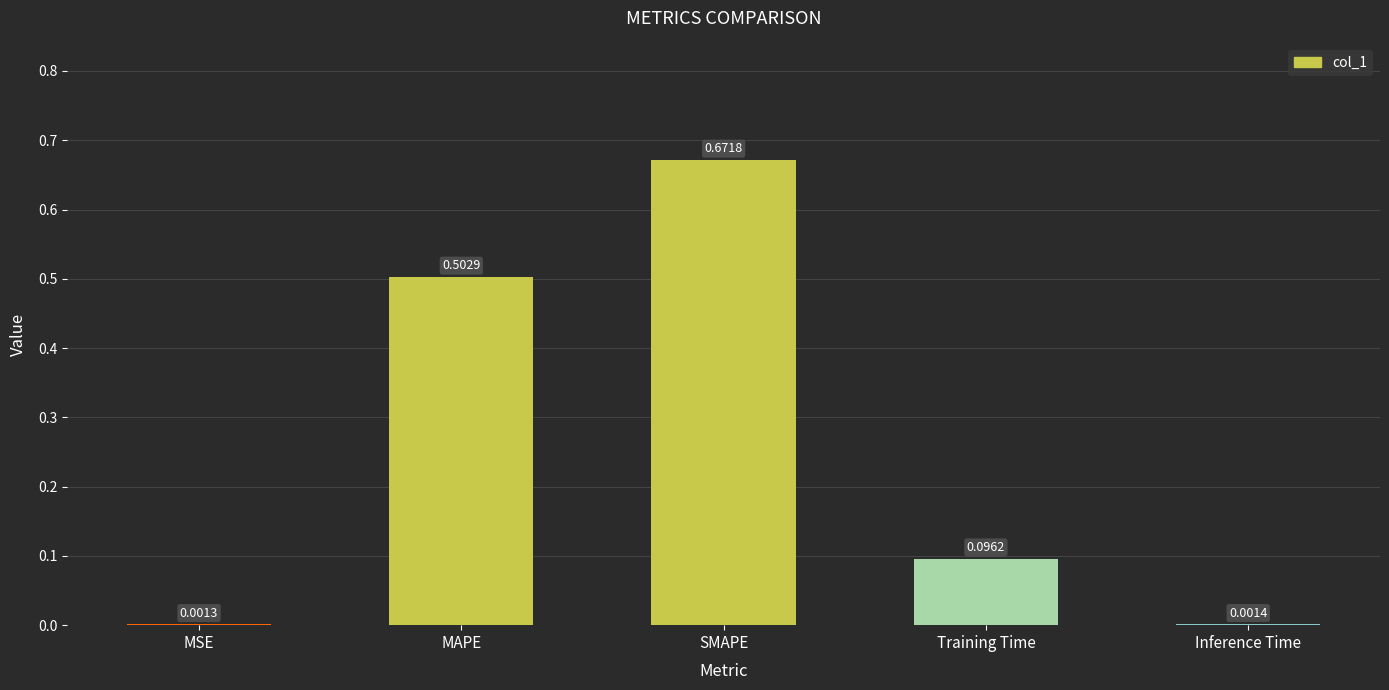

What is the change in value from SMAPE to Inference Time?

-0.7